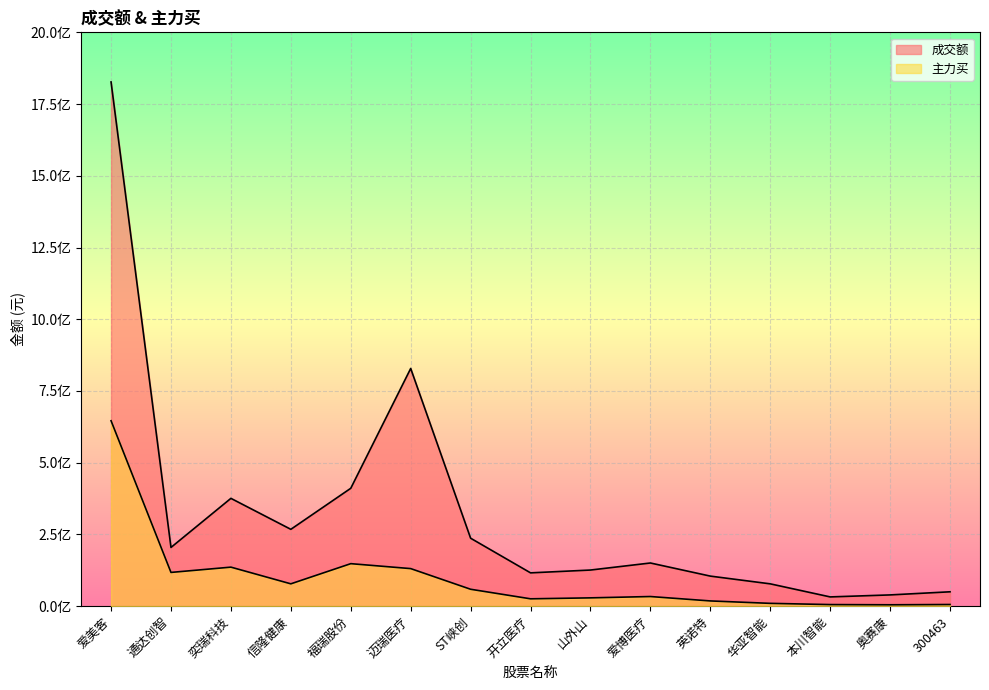

The 成交额 series shows 256244280 at 迈瑞医疗. True or false?

False